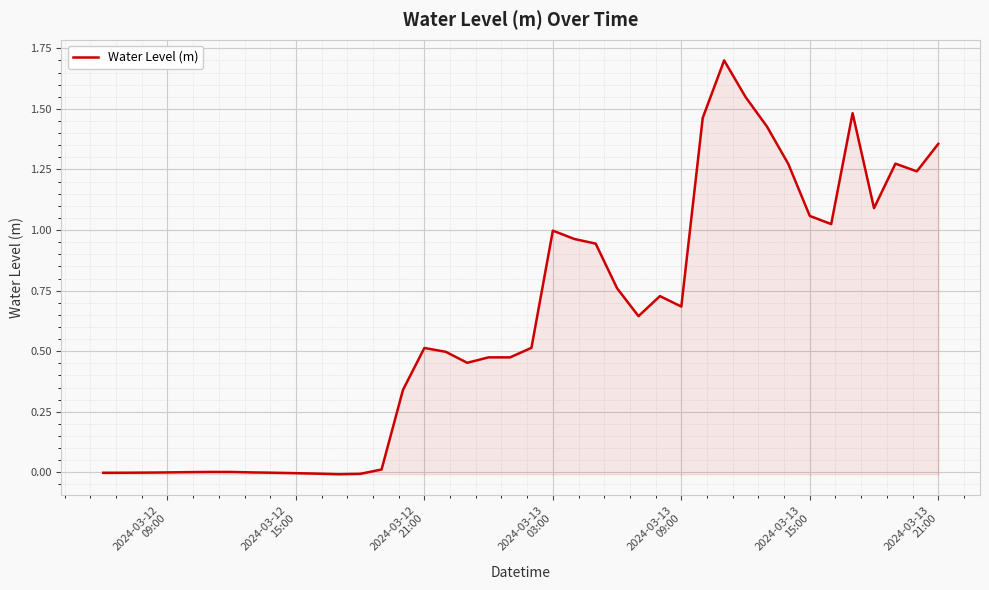

What is the maximum value shown in the chart?

1.7